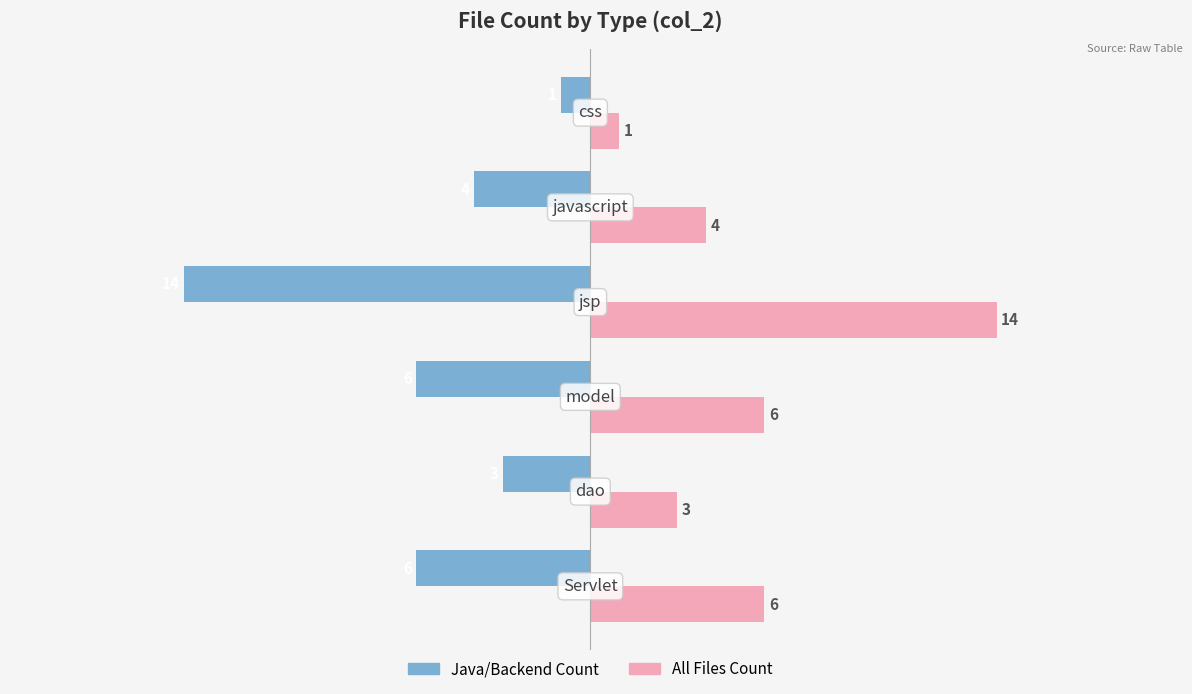

What is the minimum value shown in the chart?

-14